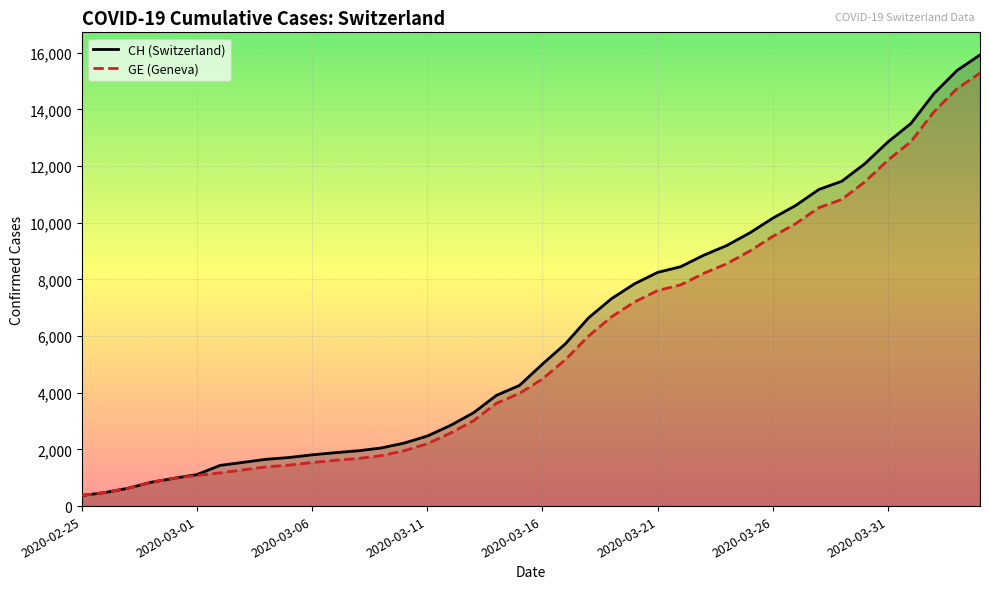

What is the total value across all series at 19?

8237